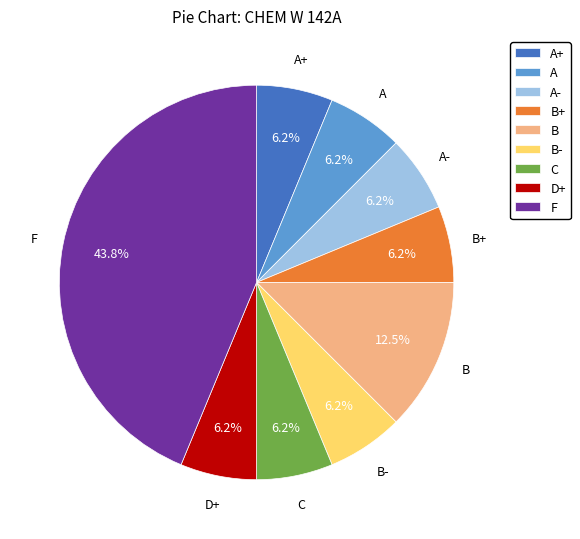

True or false: C accounts for 6% of the total.

True